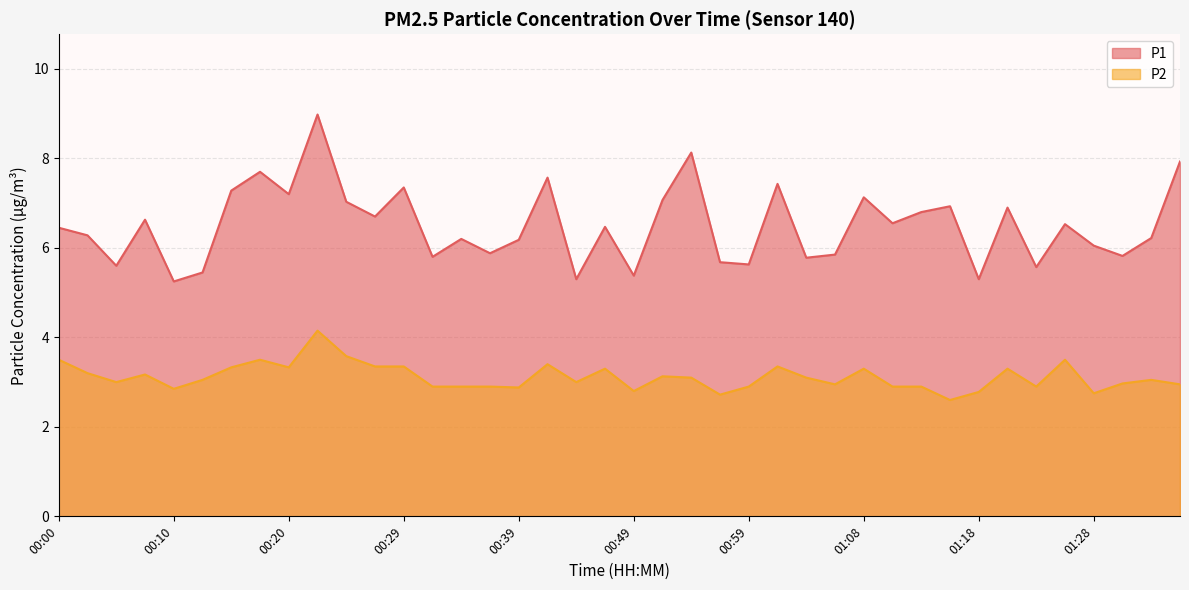

Count the number of data series in this chart.

2